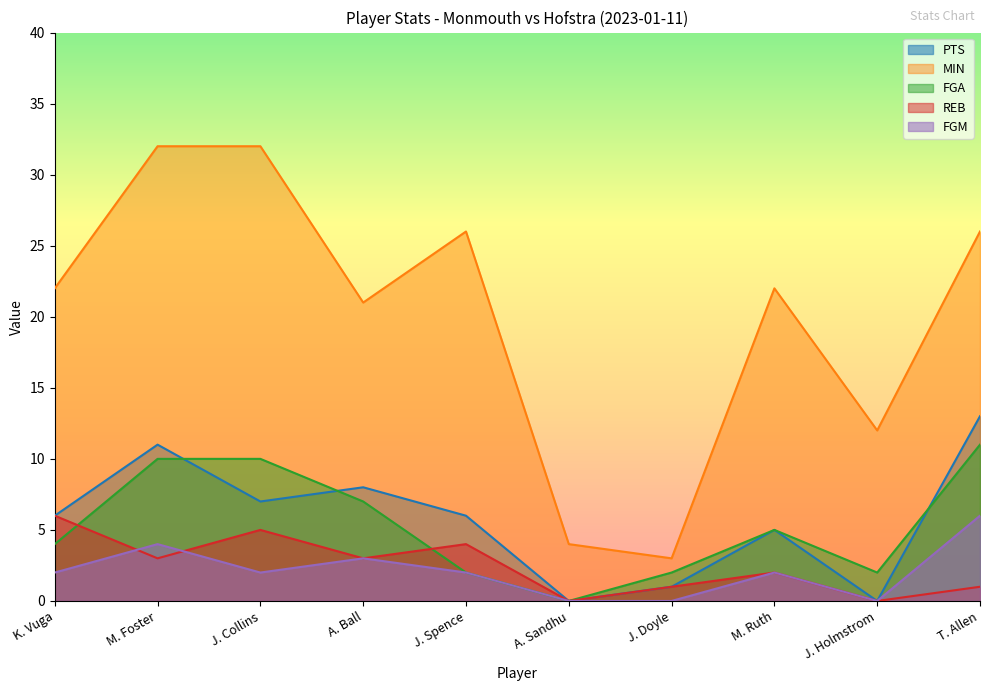

How many lines are shown in the chart?

5